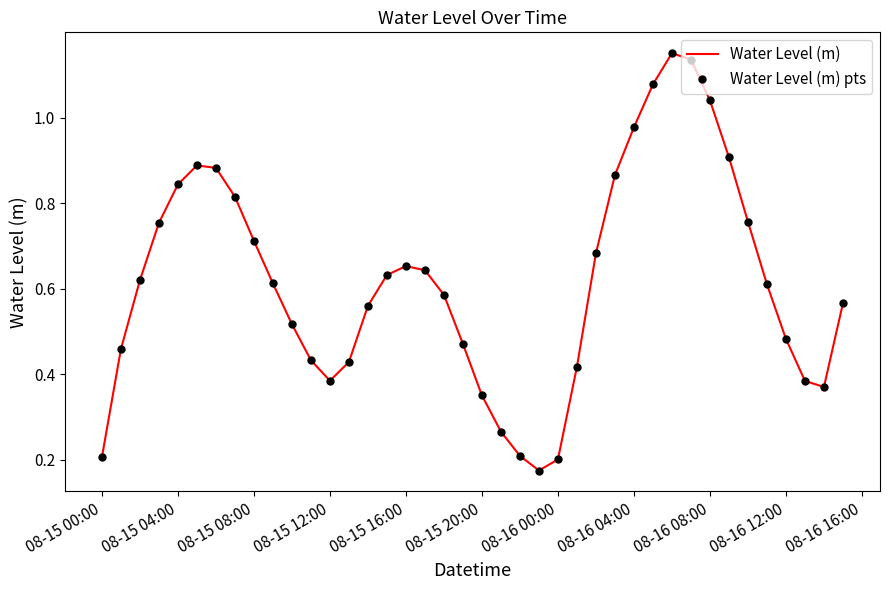

What is the maximum value for Water Level (m)?

1.2